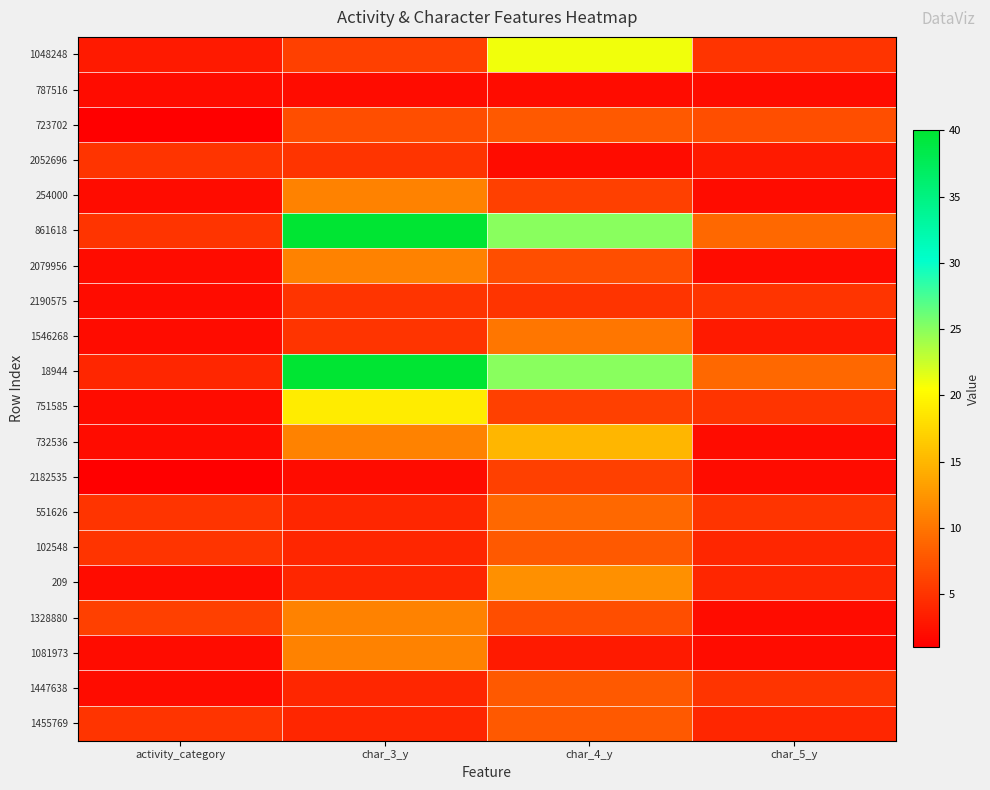

How many series are shown in this chart?

20